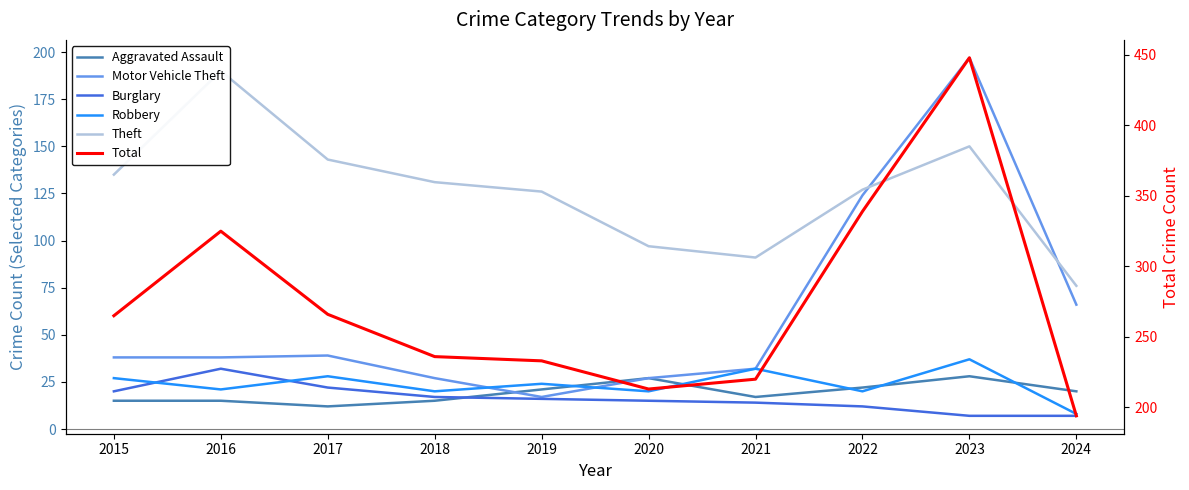

Where do Aggravated Assault and Burglary first cross each other?

2018 and 2019